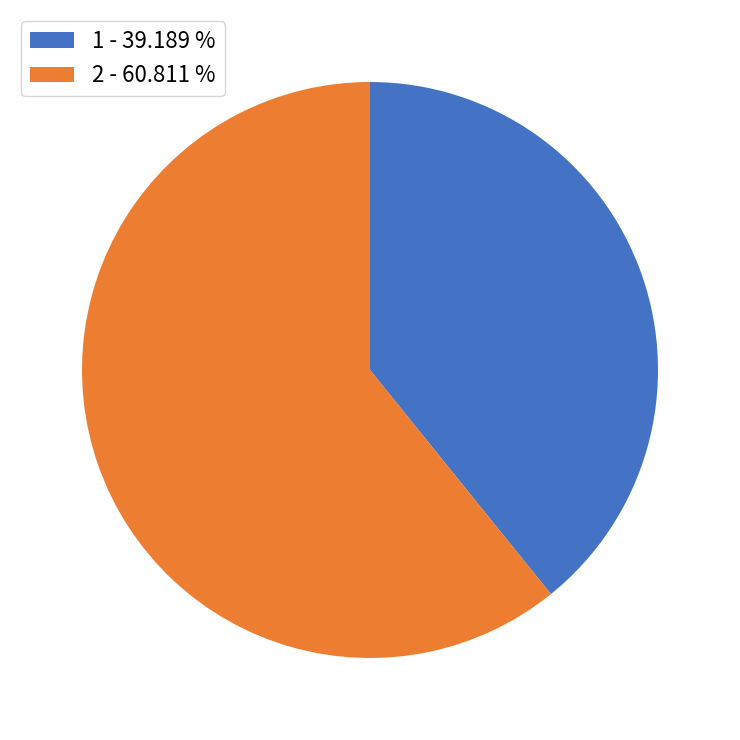

Which slice is the largest?

2 - 60.811 %